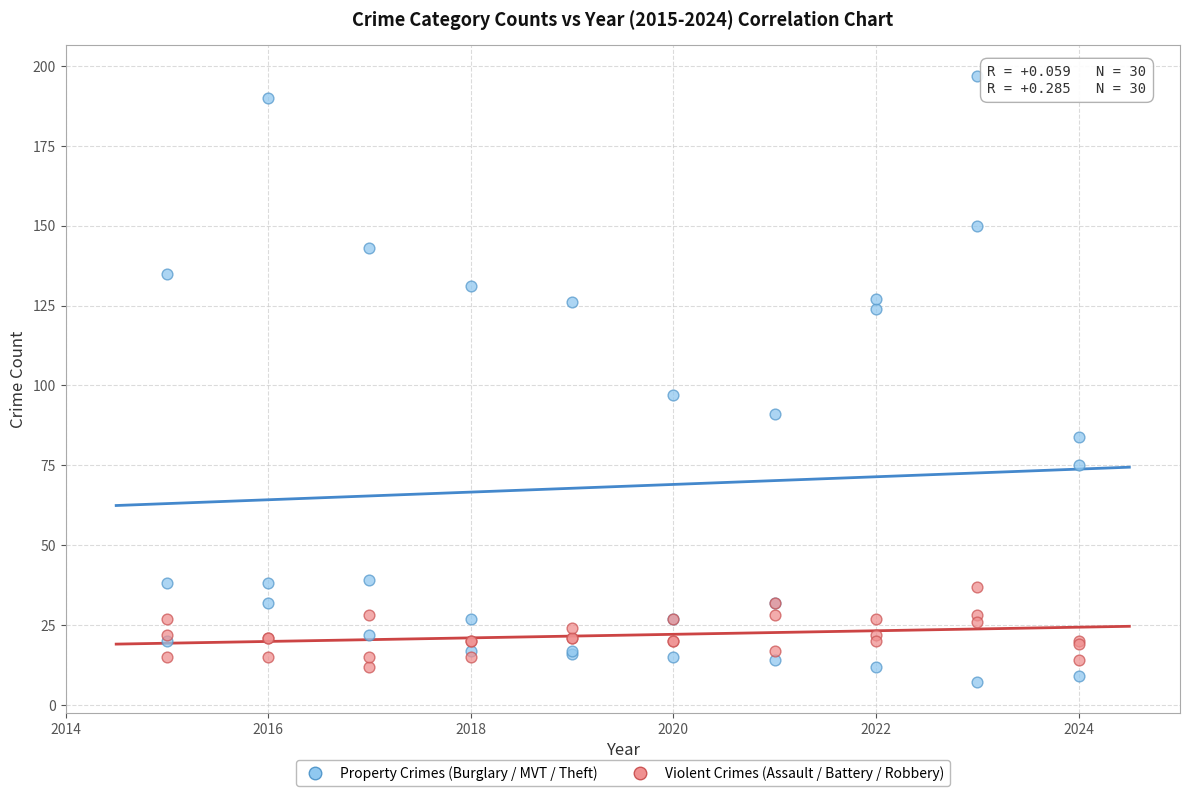

Which series reaches the maximum Y coordinate?

Property Crimes (Burglary / MVT / Theft)